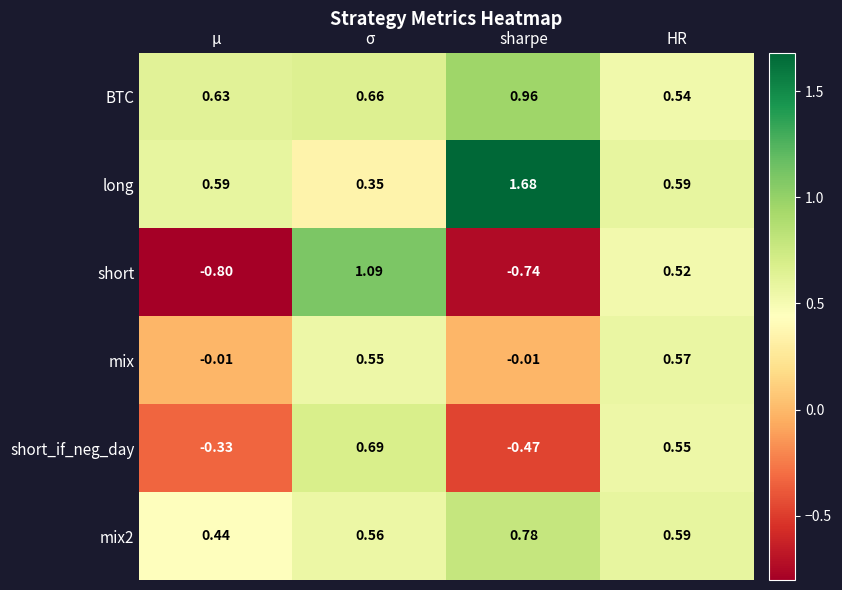

Which series changed the most between σ and HR?

short